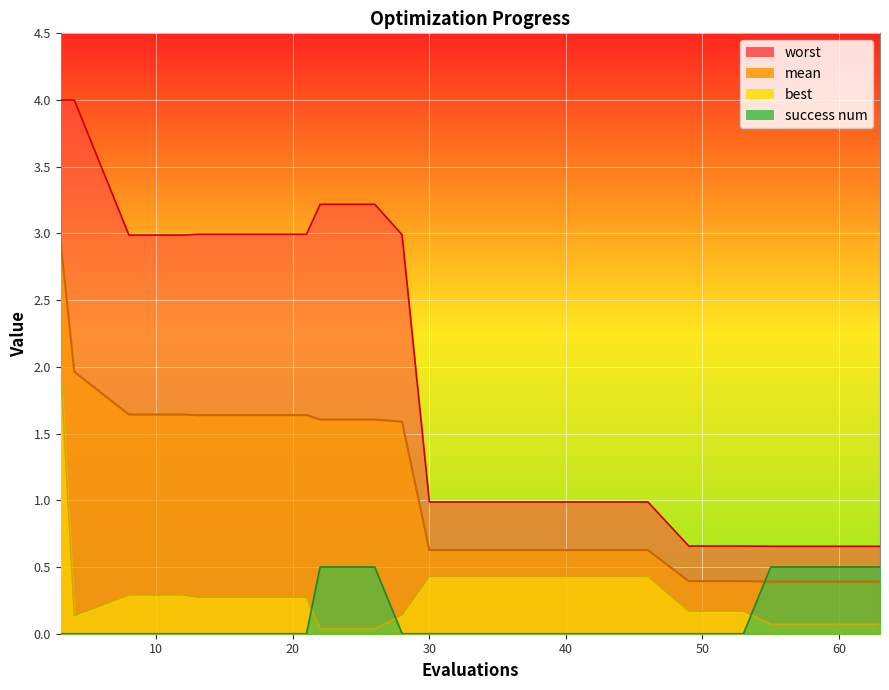

The worst series shows 0.7 at 53. True or false?

True